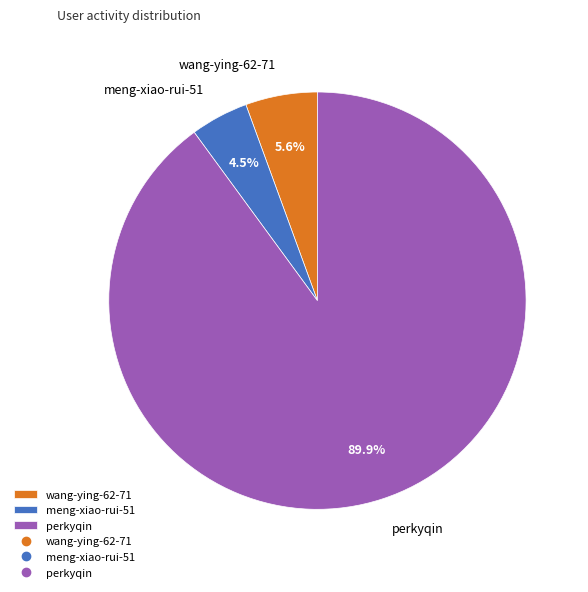

How many segments does this pie chart have?

3